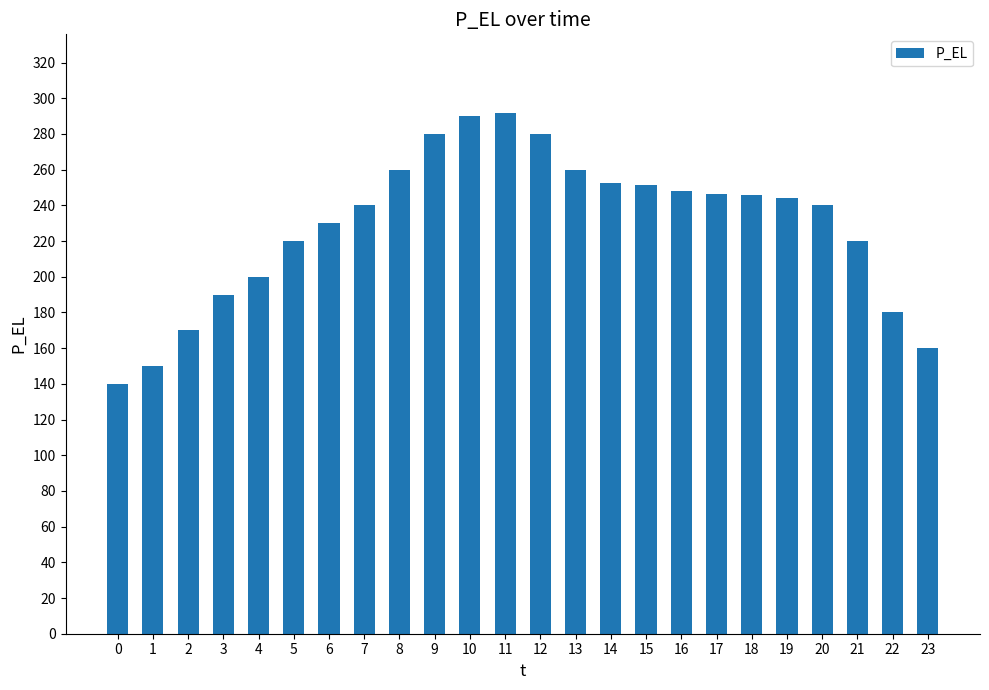

What is the sum of all values?

5489.6